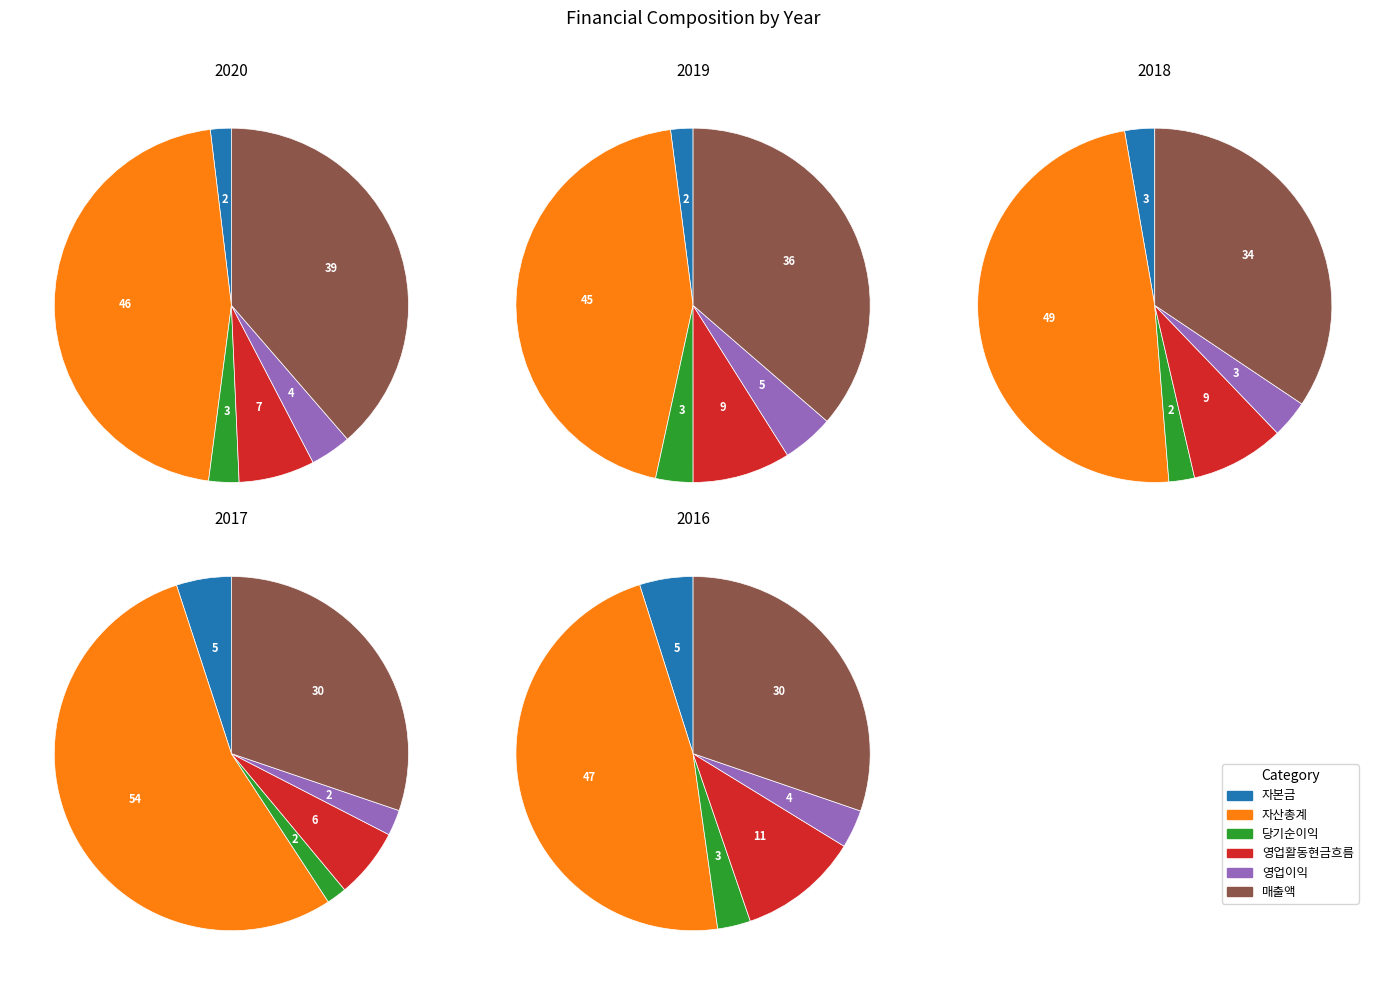

Is 자산총계 the majority of the pie?

No